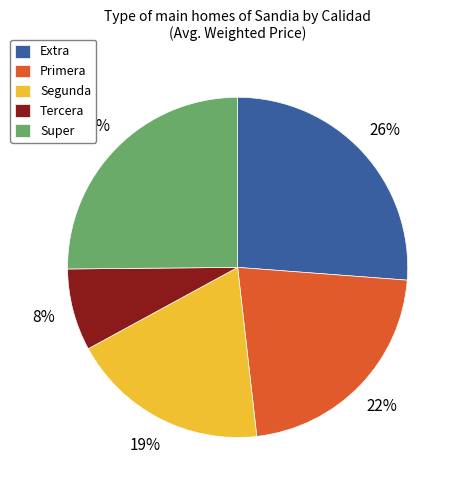

Is there any slice that represents more than half of the pie?

No